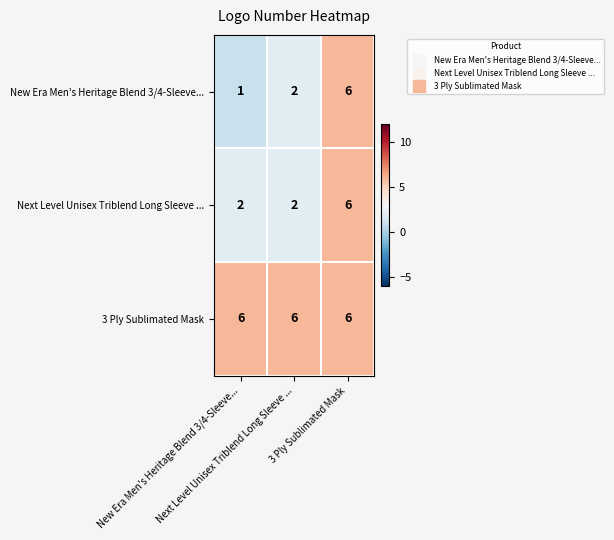

At which category does the chart reach its minimum across all series?

New Era Men's Heritage Blend 3/4-Sleeve...